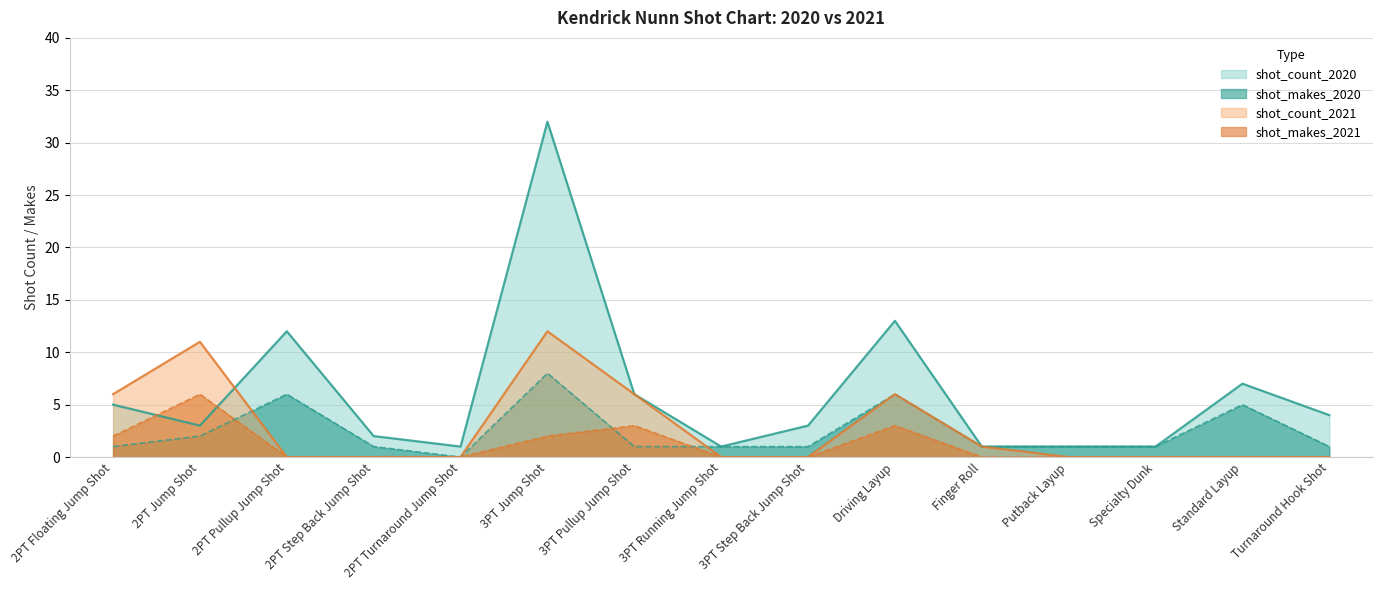

What is the label of the 11th point from the right?

2PT Turnaround Jump Shot